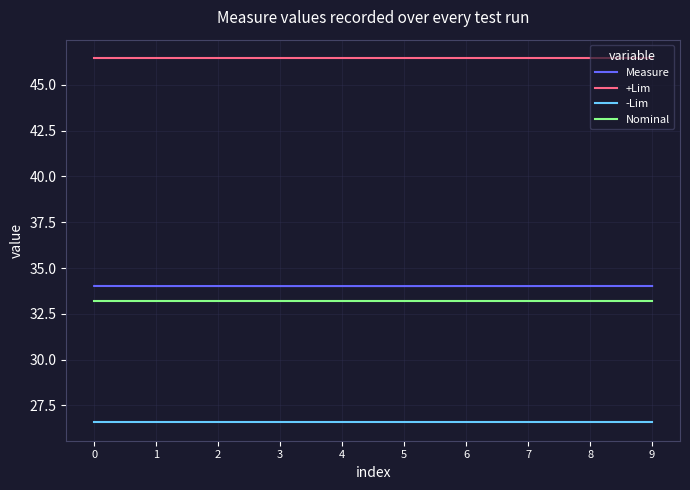

What are all the series names shown in the legend?

Measure, +Lim, -Lim, Nominal